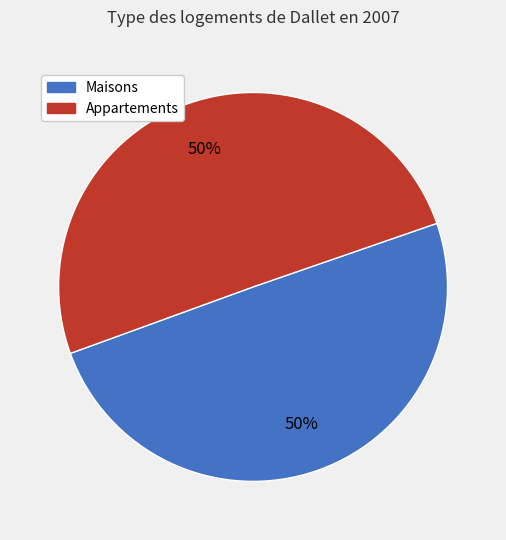

To the nearest percent, what percentage of the pie is Appartements?

50%